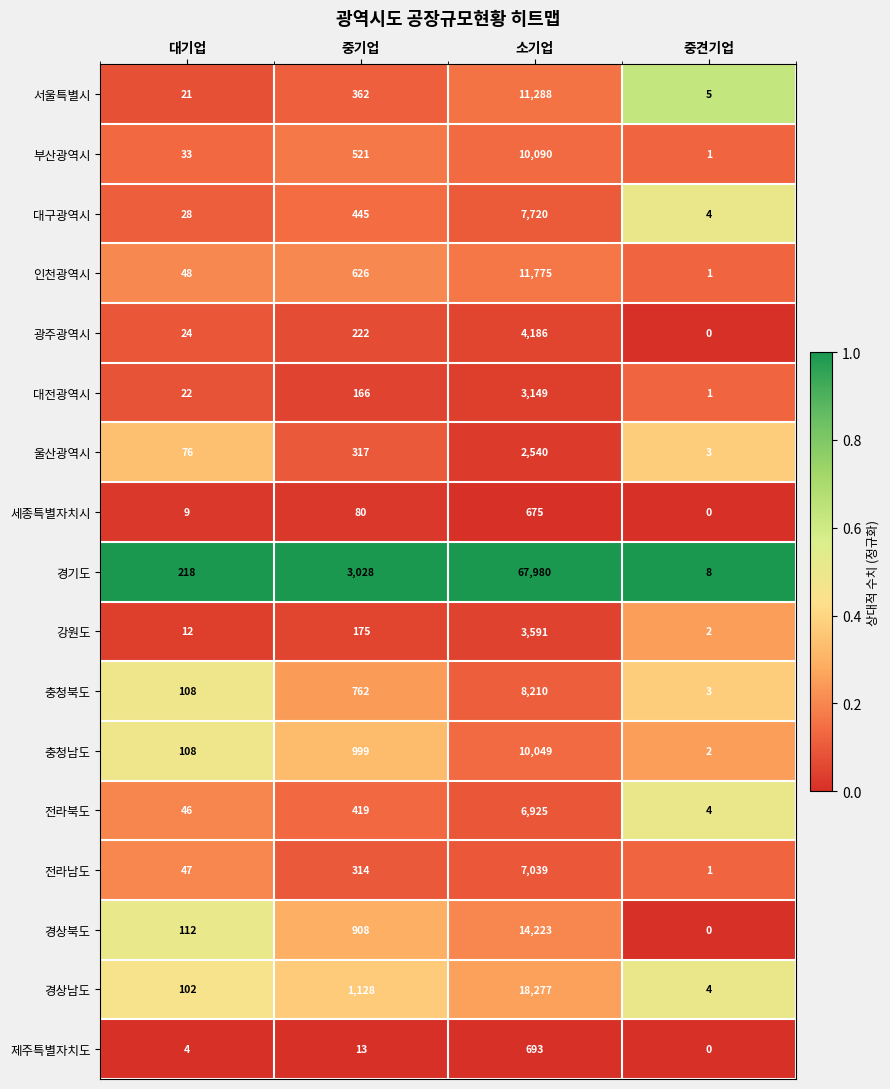

Which series has the widest spread of values?

경기도